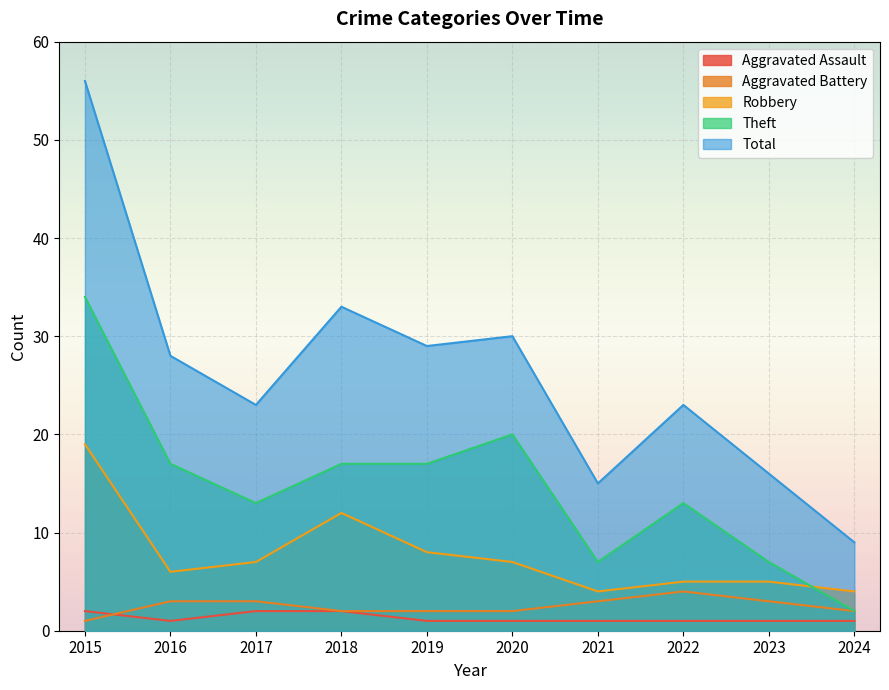

At which label does Aggravated Battery reach its peak?

2022